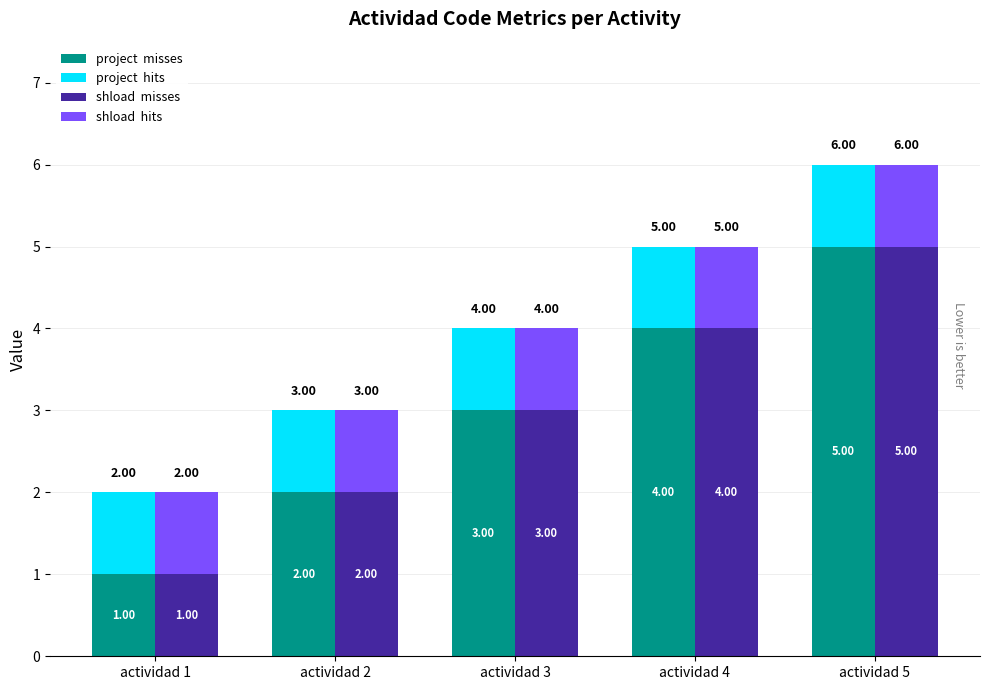

Rank the series at actividad 5 from lowest to highest value.

project  hits, shload  hits, project  misses, shload  misses